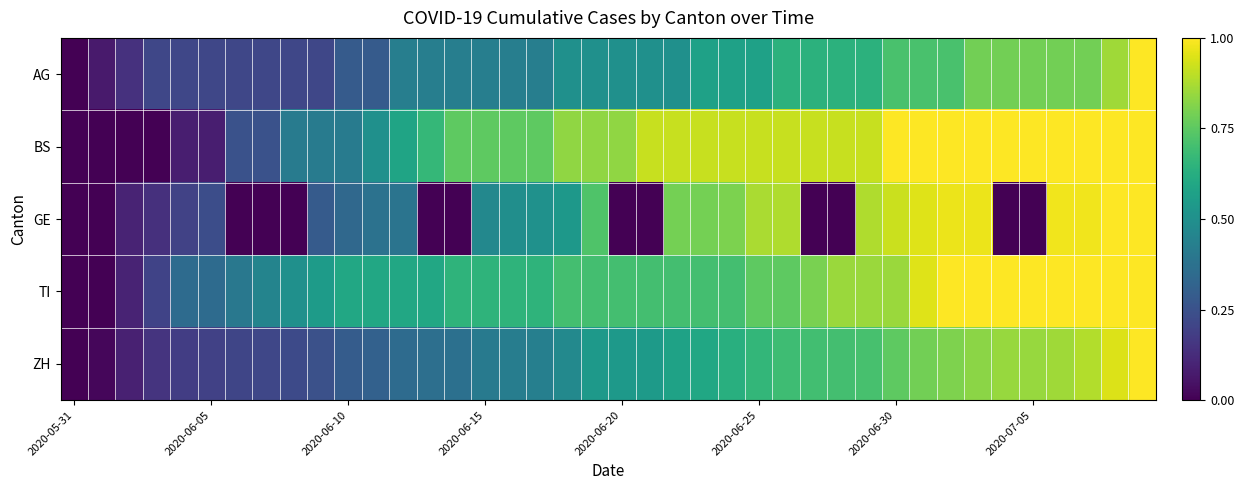

At how many categories does at least one series exceed 0?

39